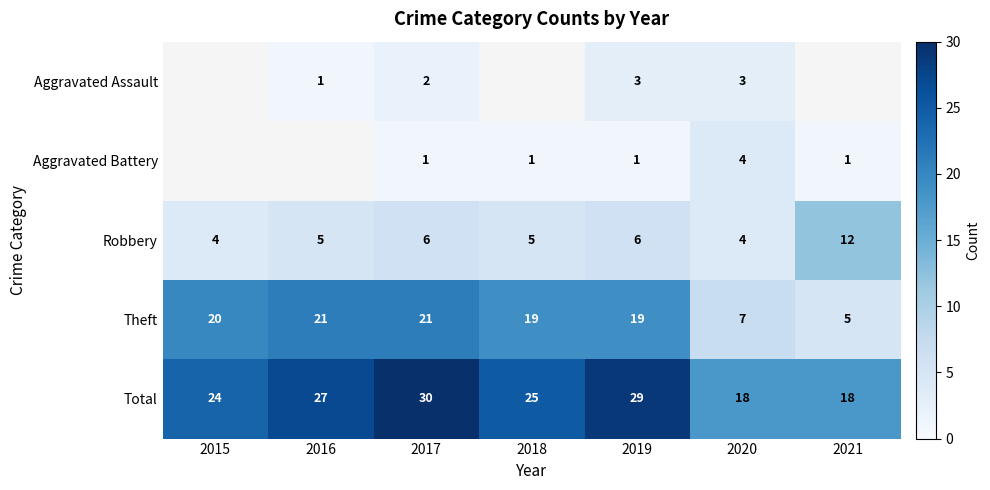

How many data points in Total are less than 25?

3